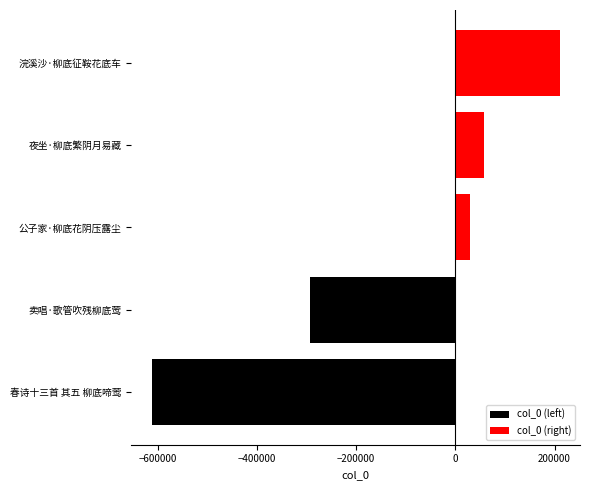

What is the label of the 1st bar from the right?

浣溪沙·柳底征鞍花底车